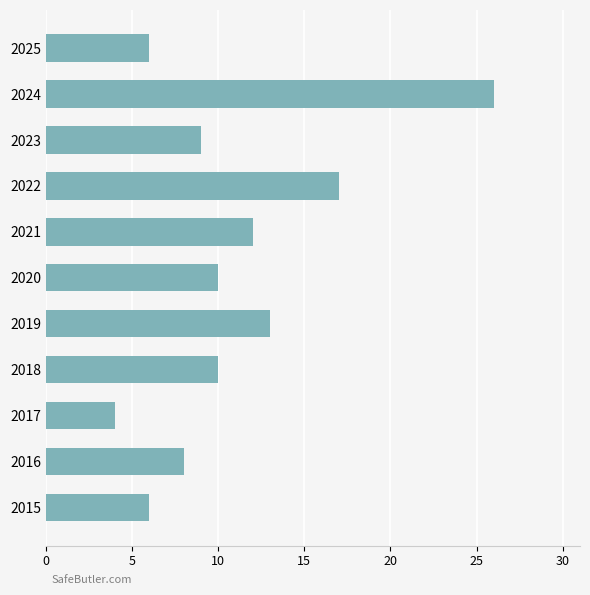

What is the difference between the maximum and minimum values?

22